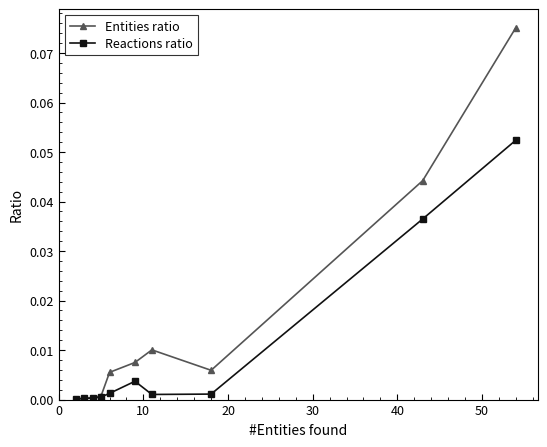

True or false: Entities ratio has more than 2 interior local peaks.

False